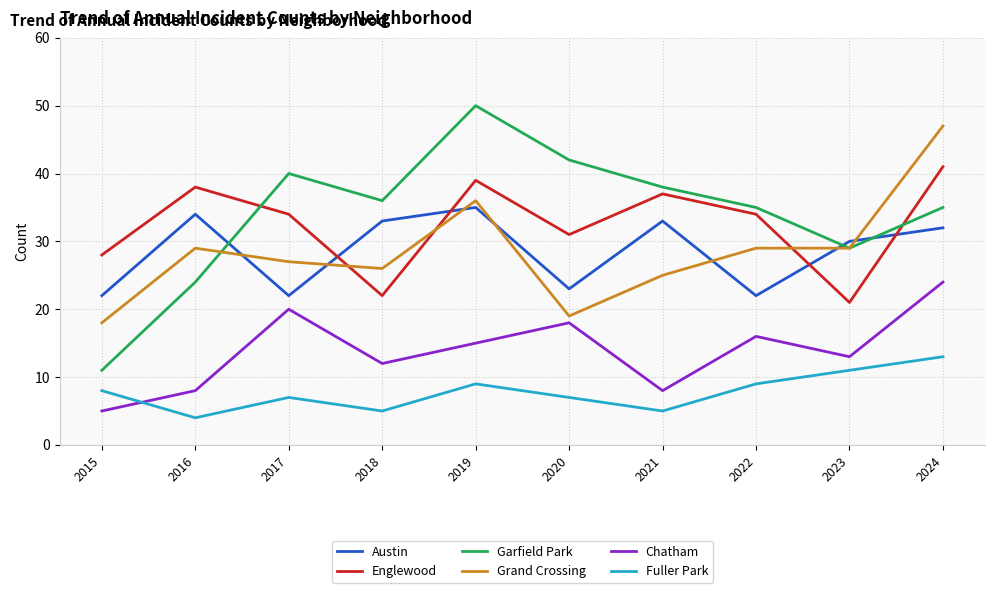

Where do Grand Crossing and Englewood first cross each other?

2017 and 2018